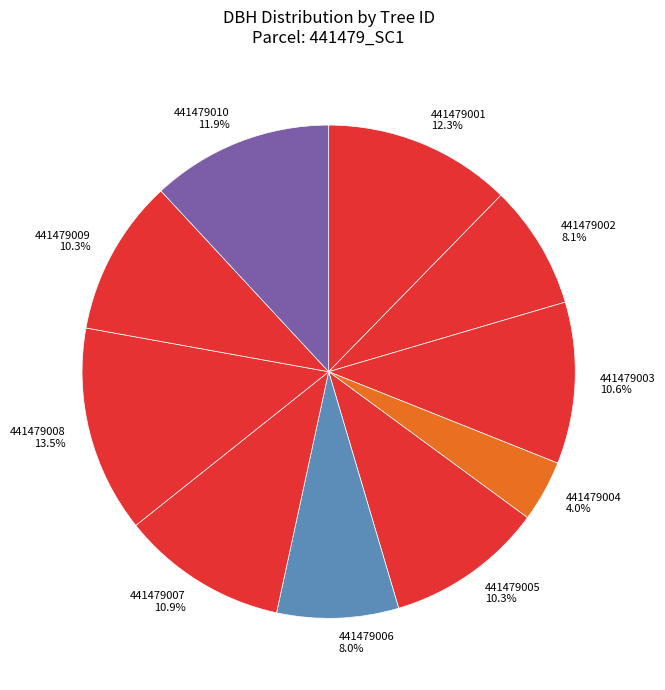

Does 441479009 represent more than half of the total?

No